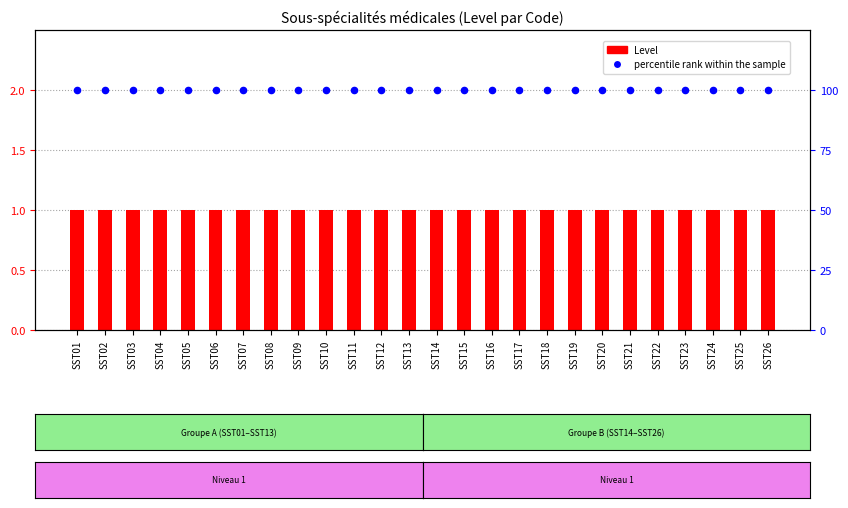

Is the value of Level at SST16 greater than the value of percentile rank within the sample at SST14?

No